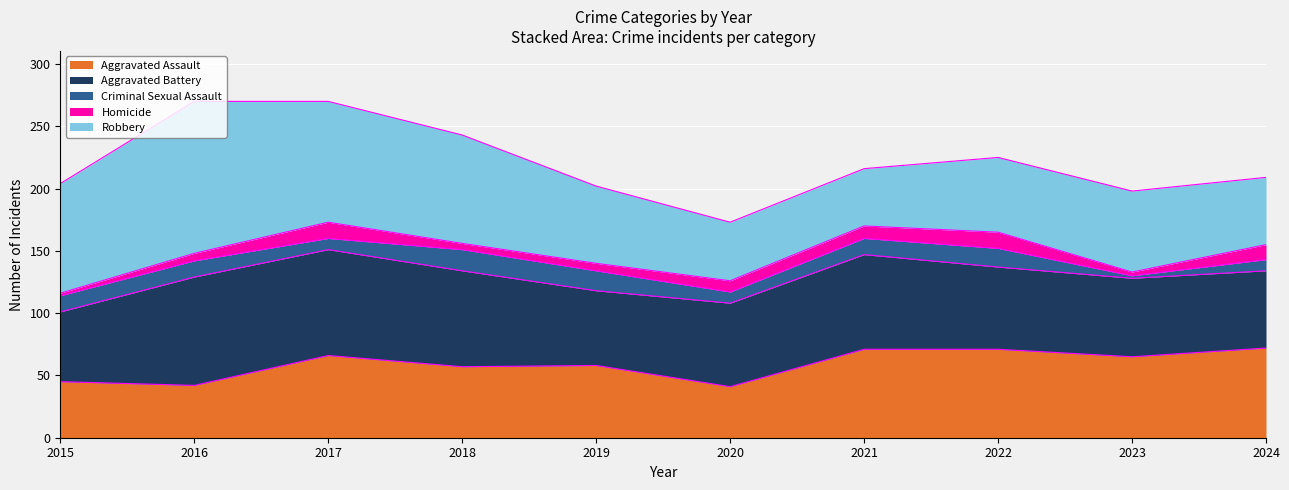

The value of Criminal Sexual Assault at 2015 is 13. True or false?

True